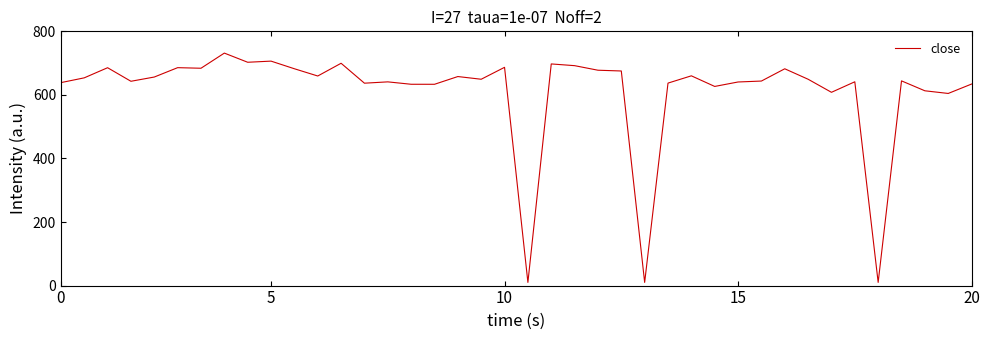

How many categories are shown in the chart?

40